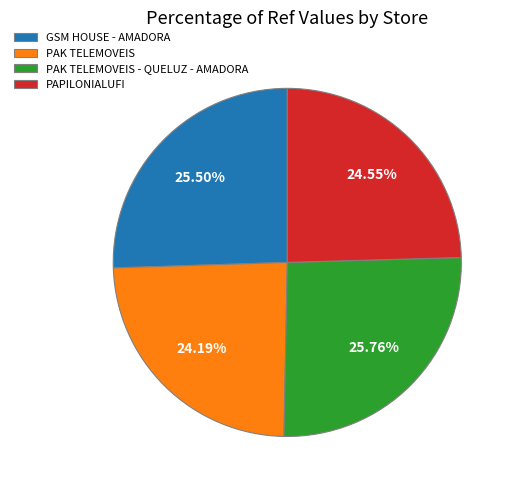

Does PAPILONIALUFI account for over 50% of the chart?

No